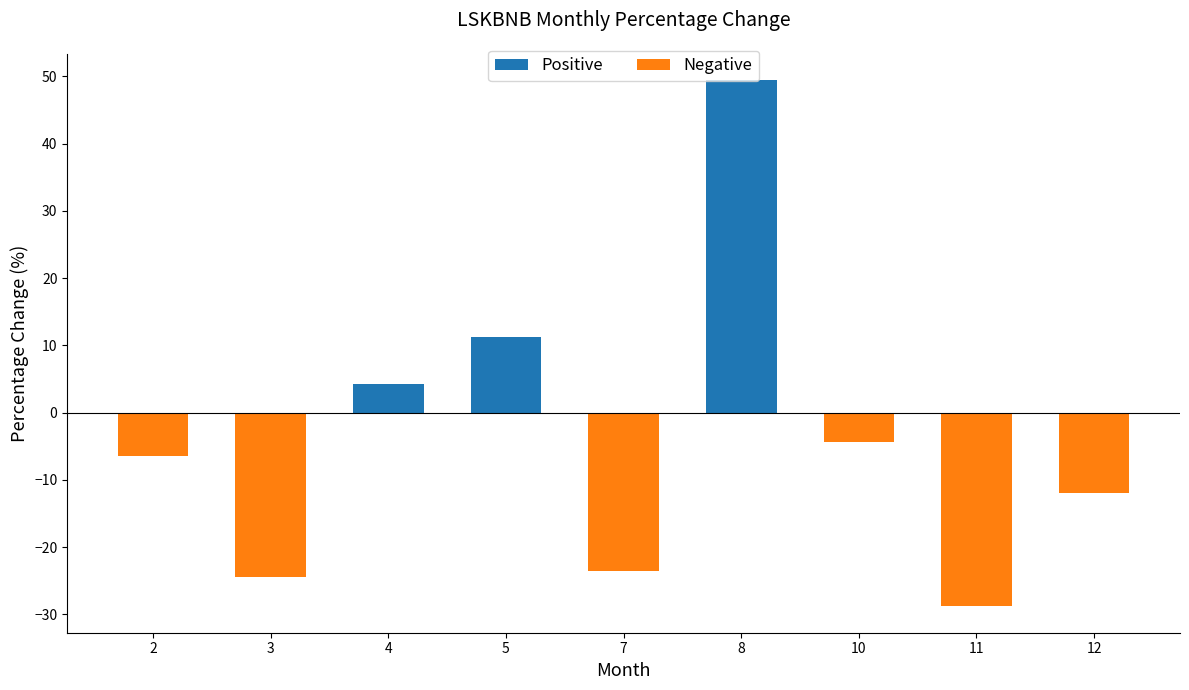

Reading right to left, extract all data points from this chart.

-12.0	-28.8	-4.4	49.4	-23.6	11.2	4.2	-24.4	-6.4